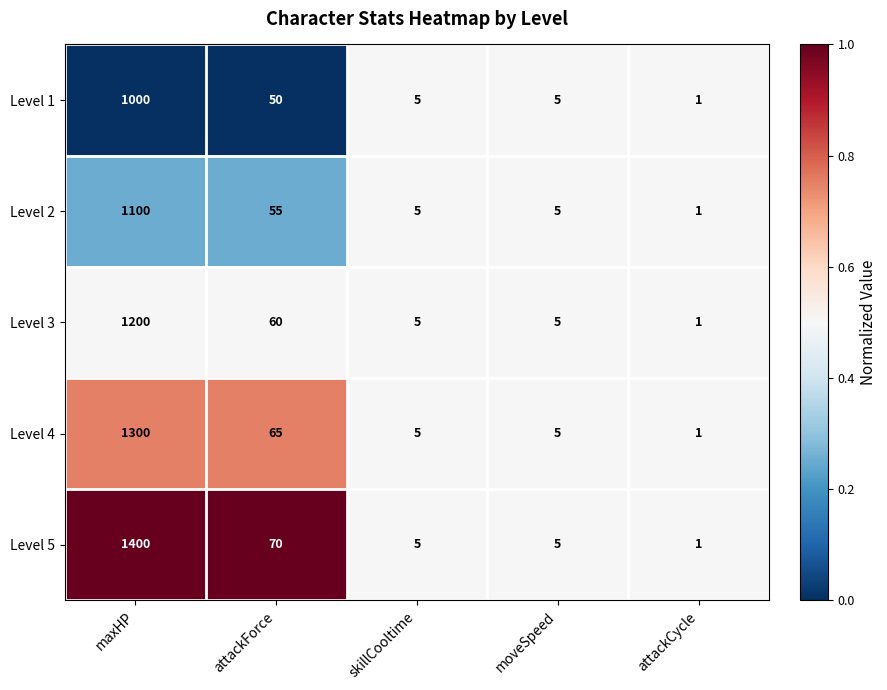

At which label does Level 2 reach its peak?

maxHP